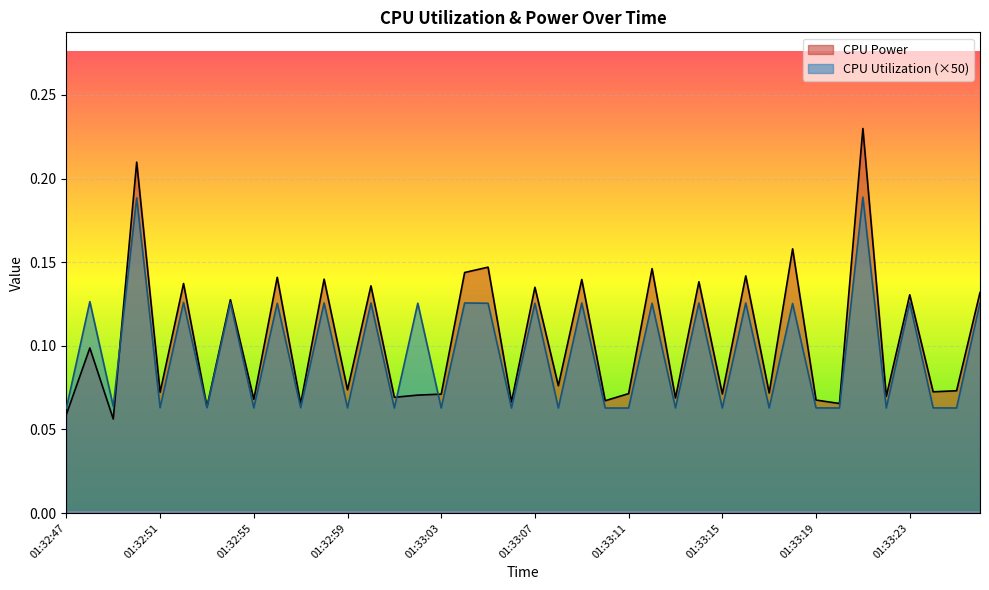

What is the minimum value for CPU Power?

0.1